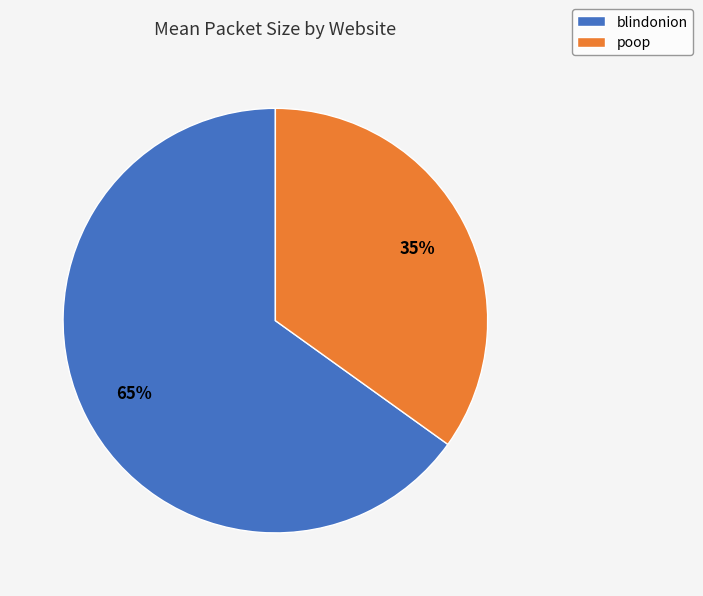

To the nearest percent, what is the difference between the largest and smallest slice percentages?

30%